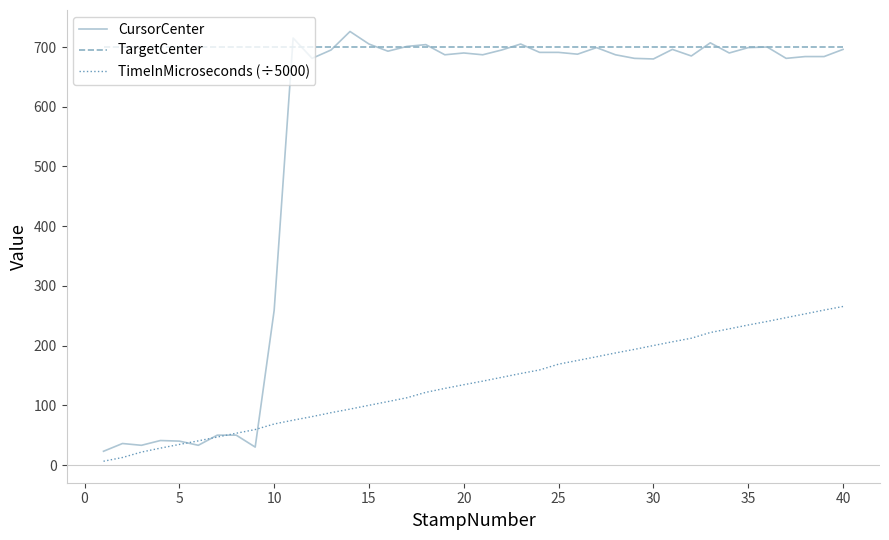

Which series has the largest range (max minus min)?

CursorCenter